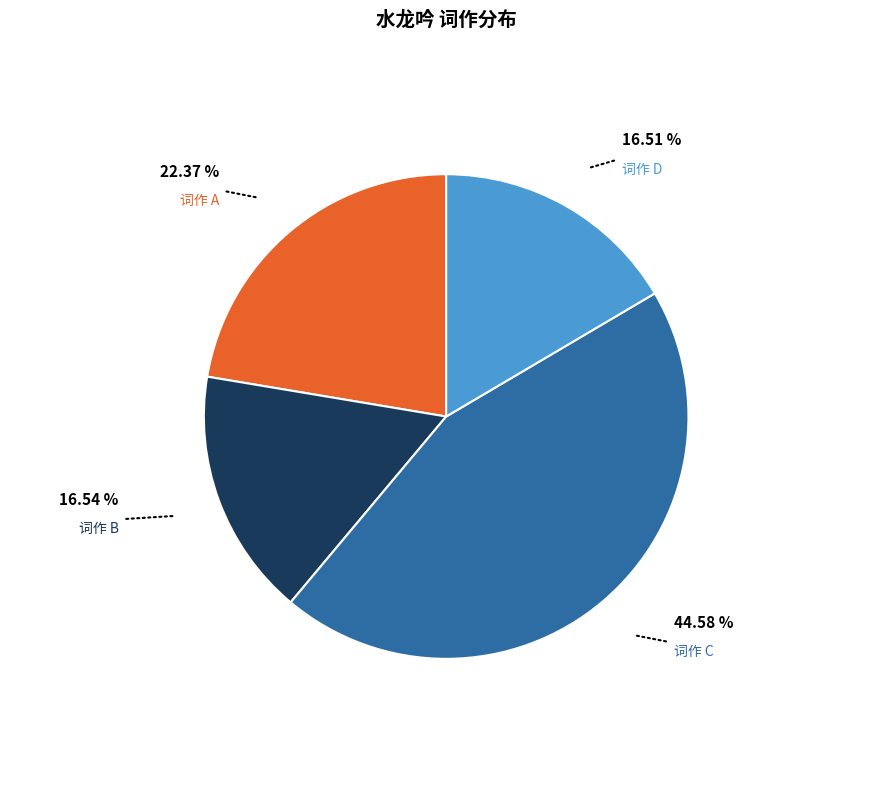

Is there a majority slice in this chart?

No